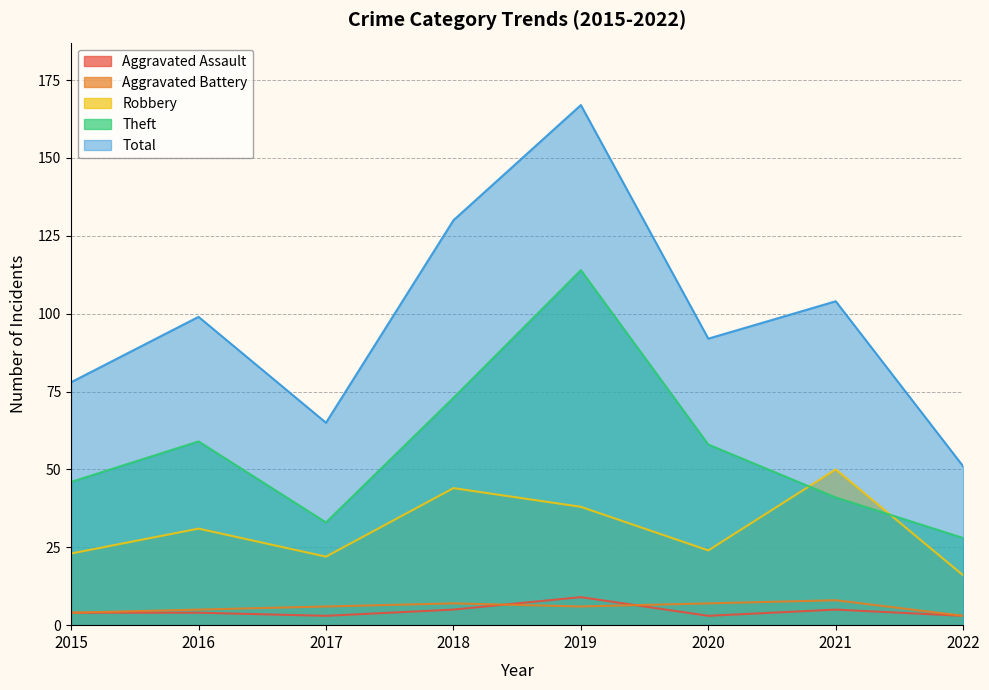

Reading right to left, list all the values displayed in this chart.

Aggravated Assault: 3	5	3	9	5	3	4	4
Aggravated Battery: 3	8	7	6	7	6	5	4
Robbery: 16	50	24	38	44	22	31	23
Theft: 28	41	58	114	73	33	59	46
Total: 51	104	92	167	130	65	99	78